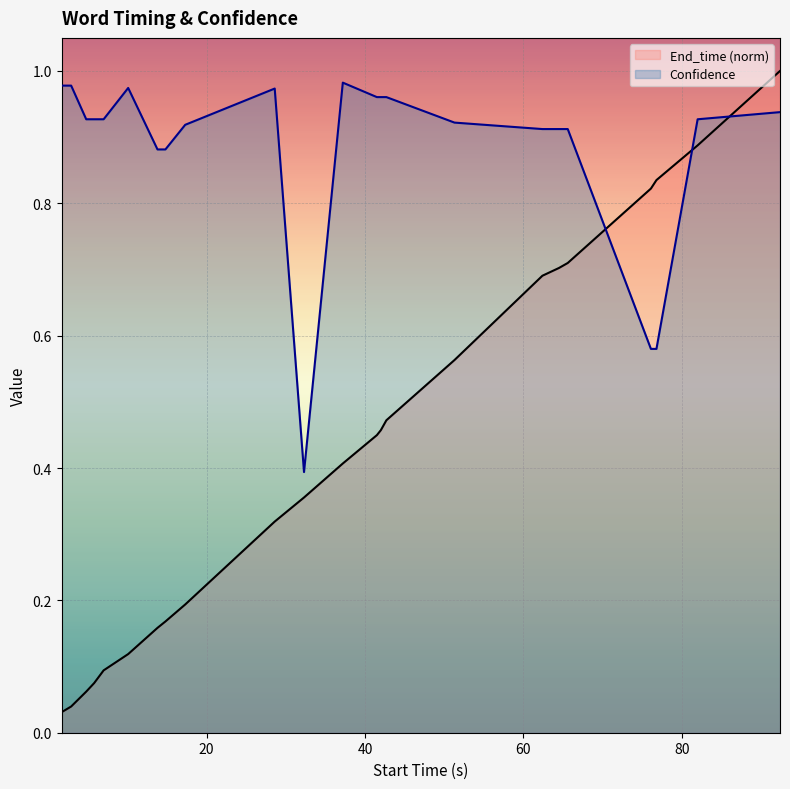

How many categories are shown in the chart?

23